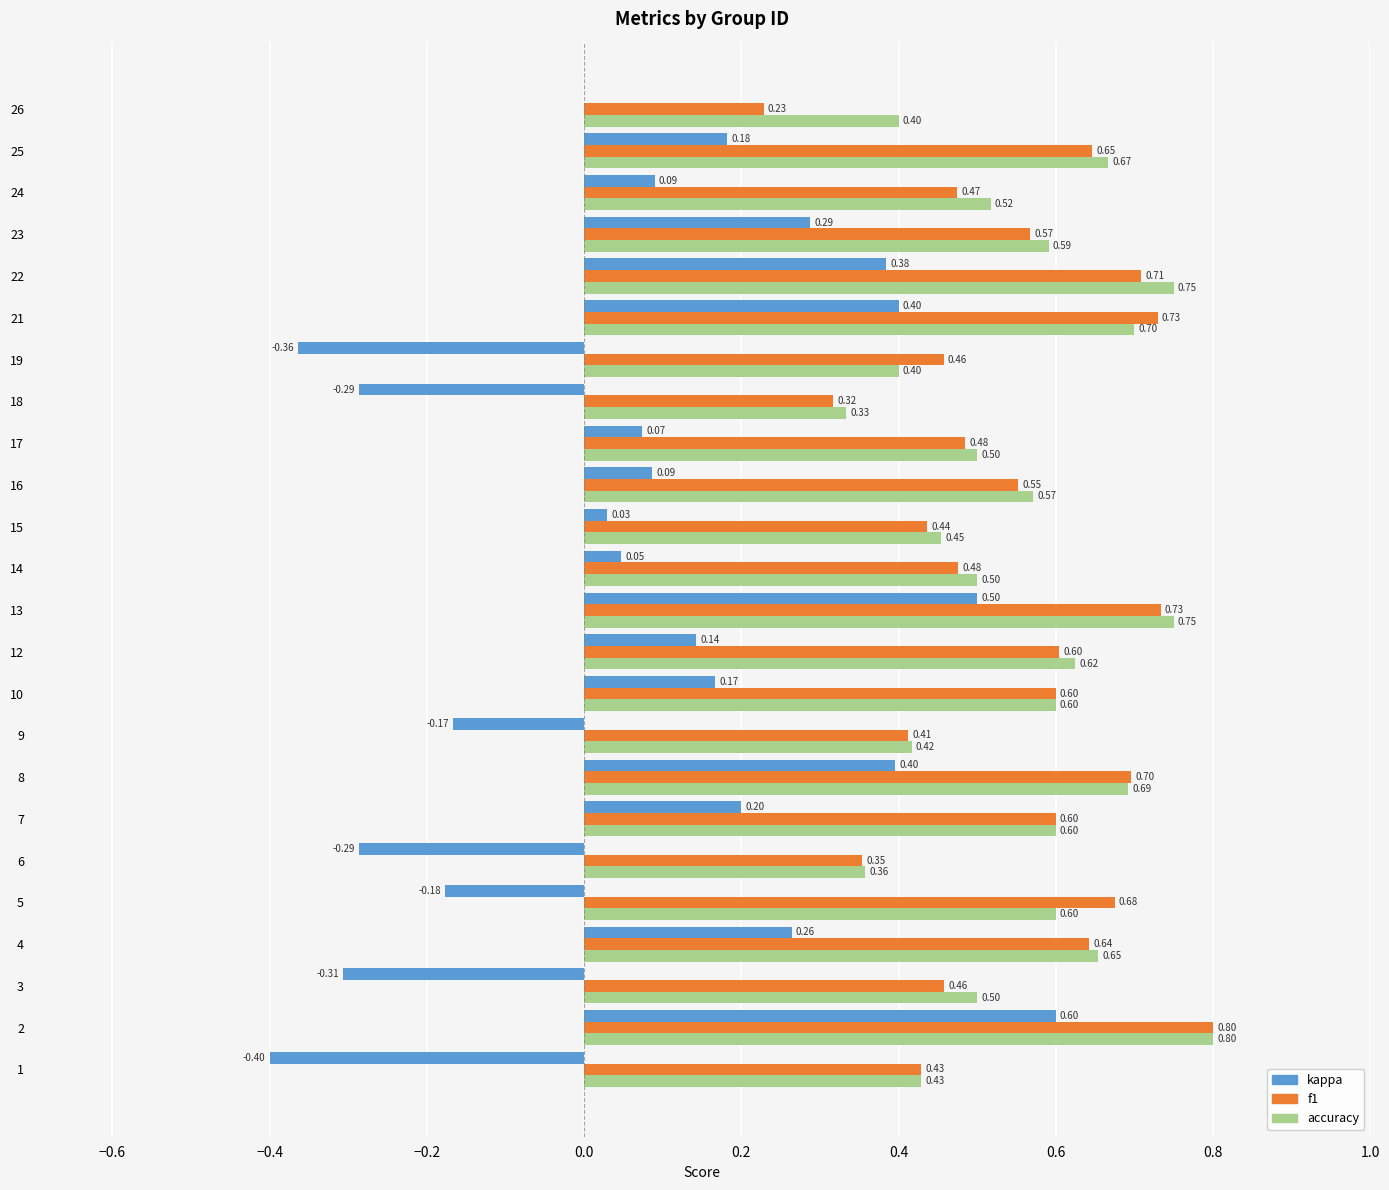

Which series changed the most between 17 and 18?

kappa